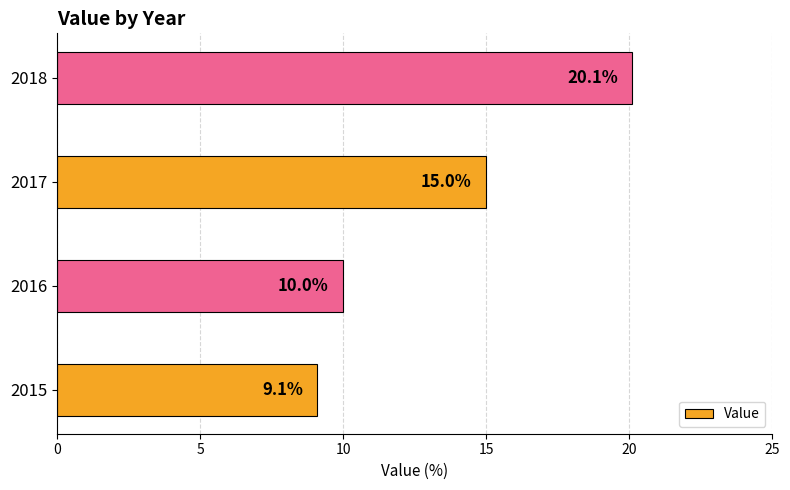

What is the ratio of the value at 2018 to the value at 2016?

2.0